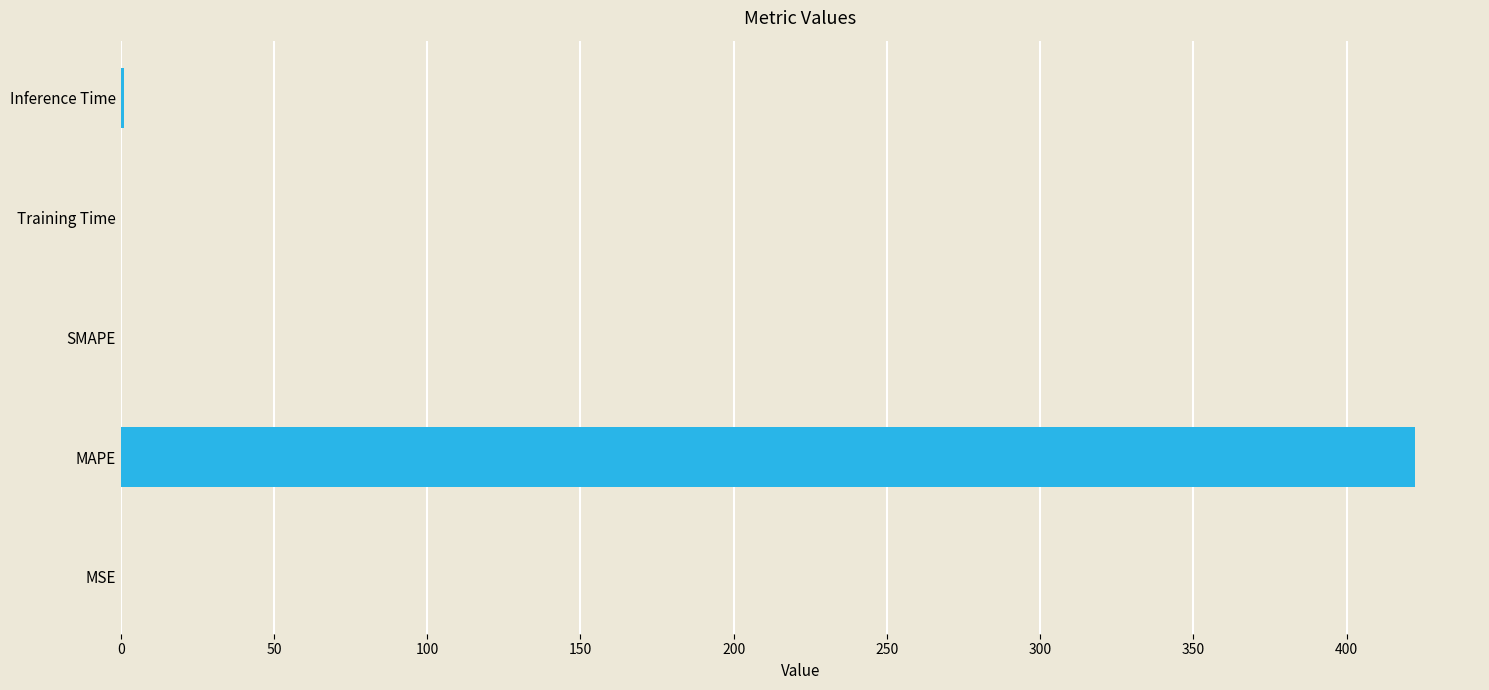

What is the change in value from MAPE to SMAPE?

-422.4